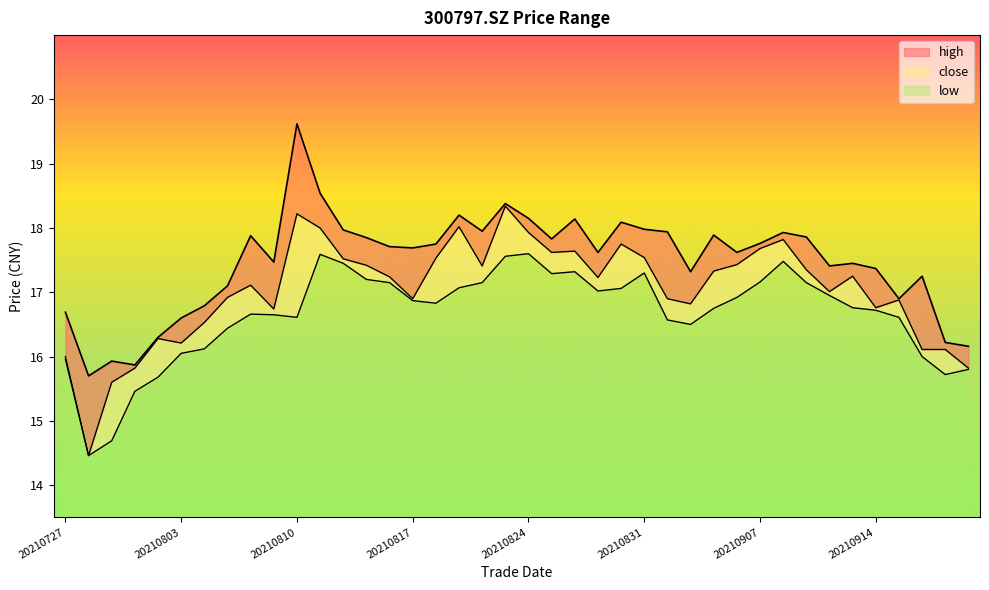

Count the number of data series in this chart.

3